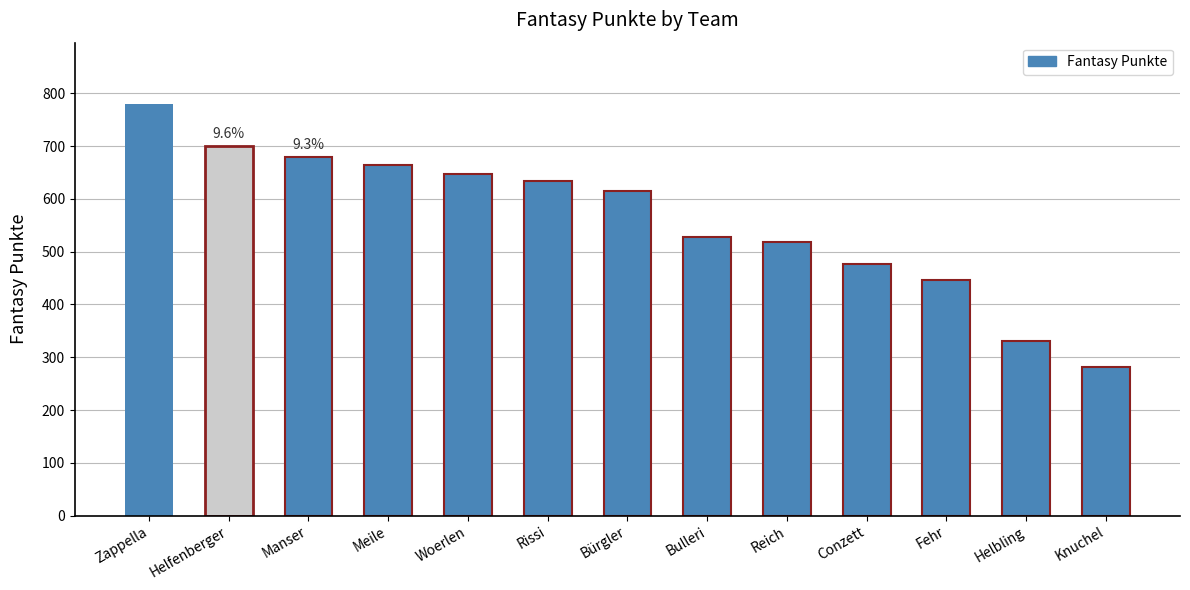

Reading right to left, list all the values displayed in this chart.

Knuchel=282	Helbling=331	Fehr=447	Conzett=477	Reich=518	Bulleri=527	Bürgler=615	Rissi=634	Woerlen=647	Meile=664	Manser=680	Helfenberger=701	Zappella=779